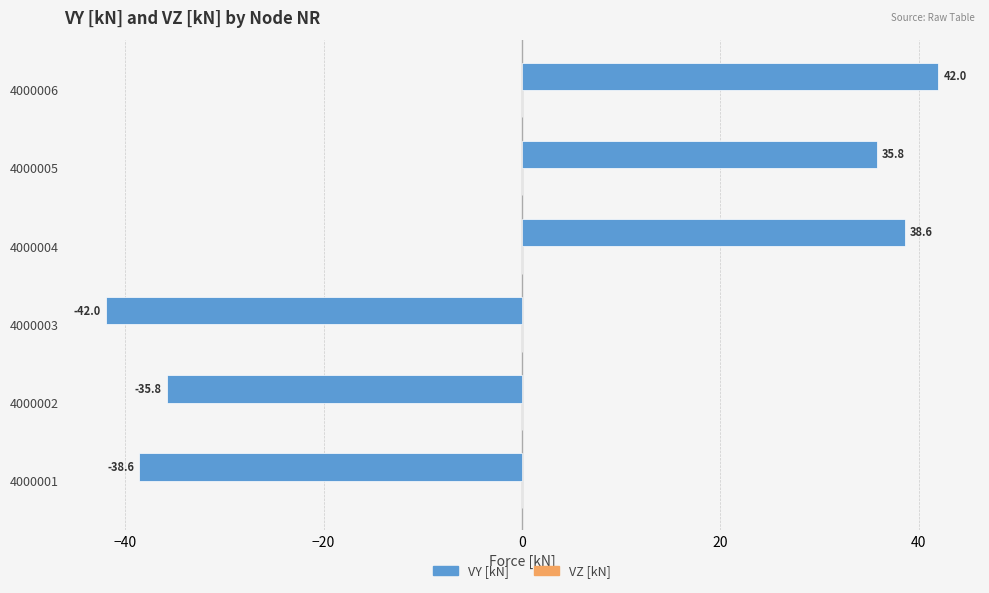

Which has a higher value, 4000004 or 4000002?

4000004